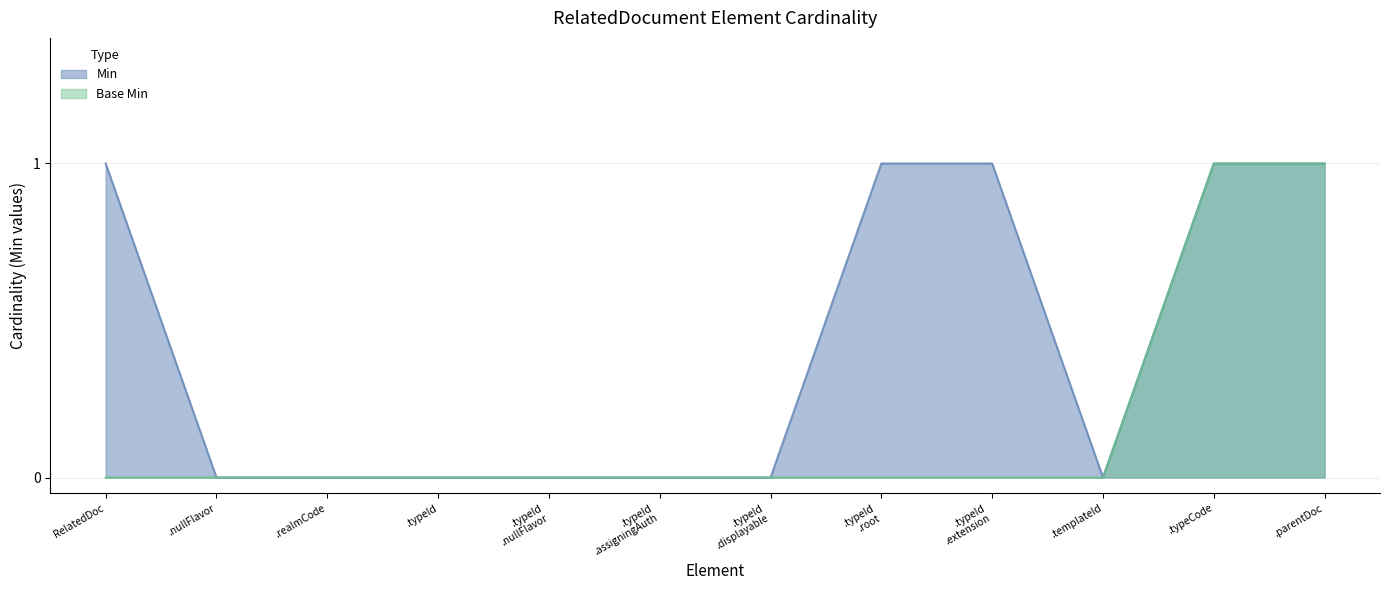

The value of Base Min at .realmCode is -1. True or false?

False